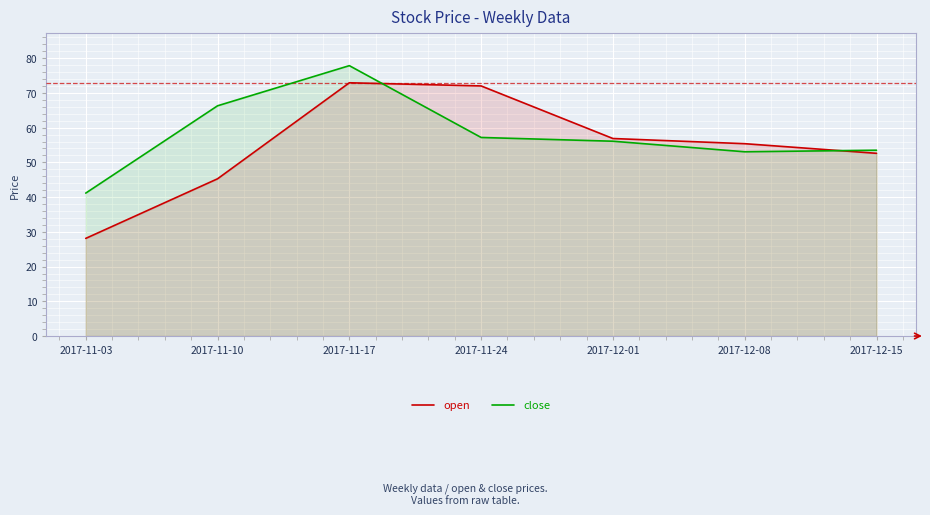

How many intersections are there between open and close?

2